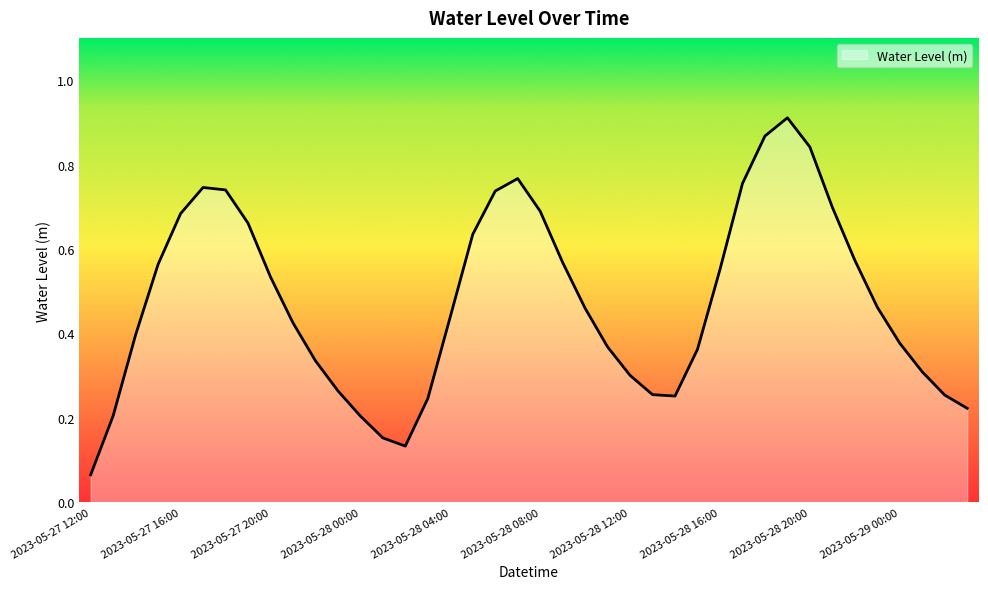

Does the chart have visible grid lines?

No